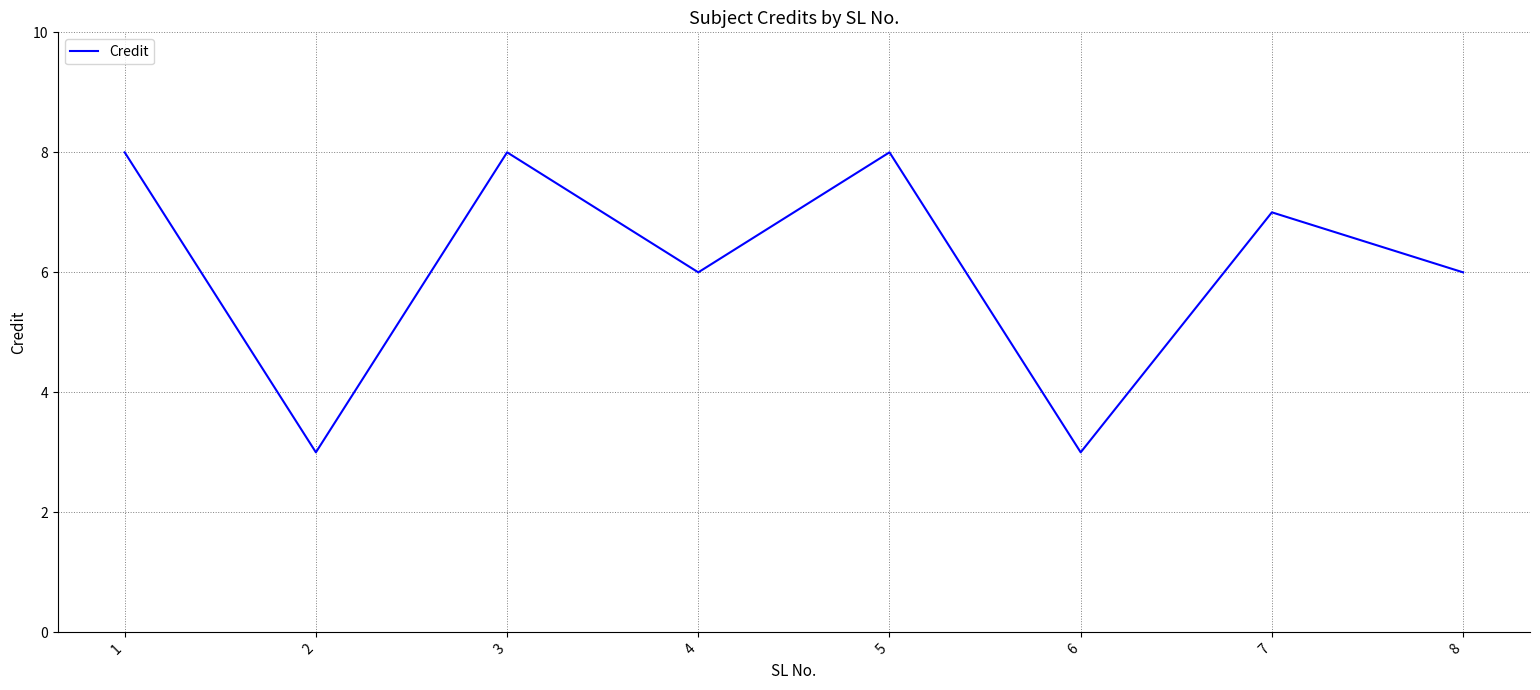

What value does the data have at 4?

6